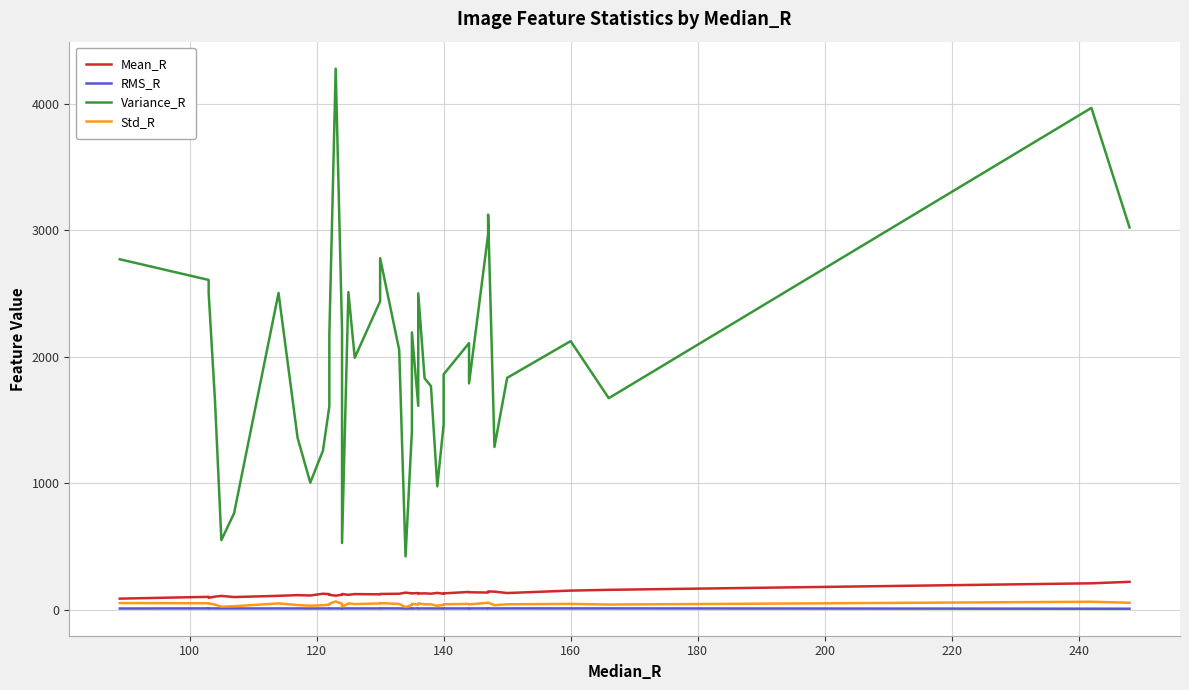

Where is the first local minimum for RMS_R?

180